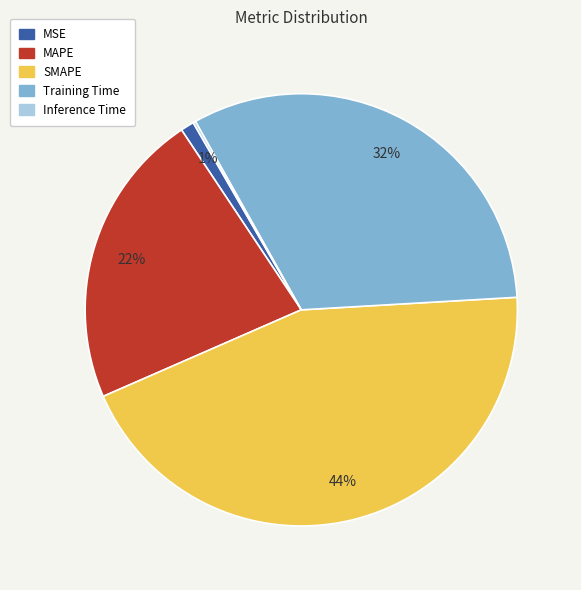

Between MSE and MAPE, which is larger?

MAPE